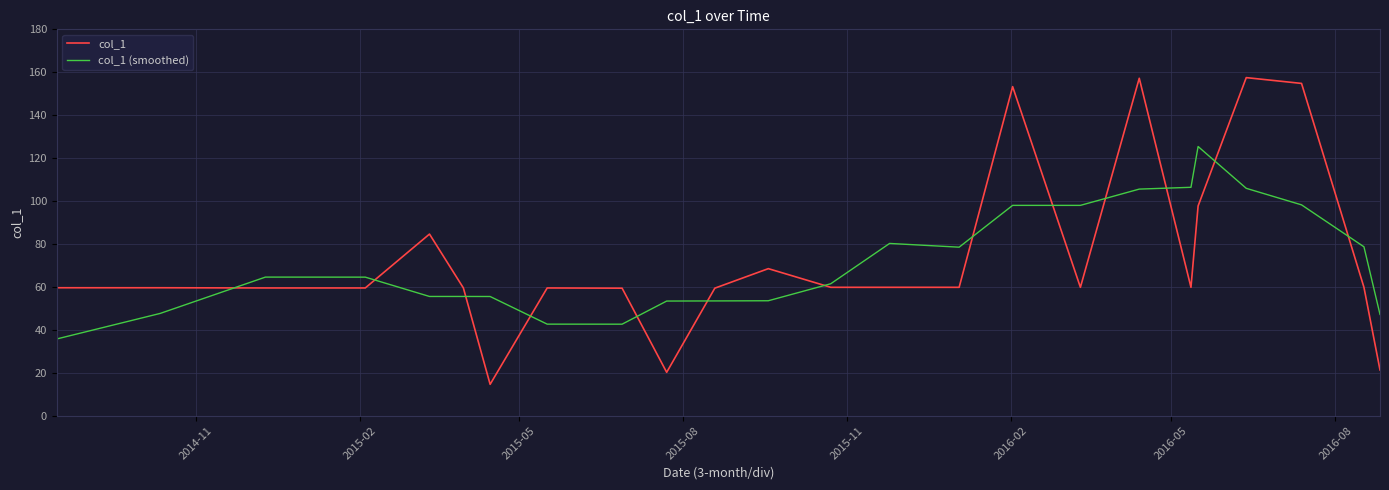

What is the difference between the second highest and minimum values in the col_1 series?

142.6